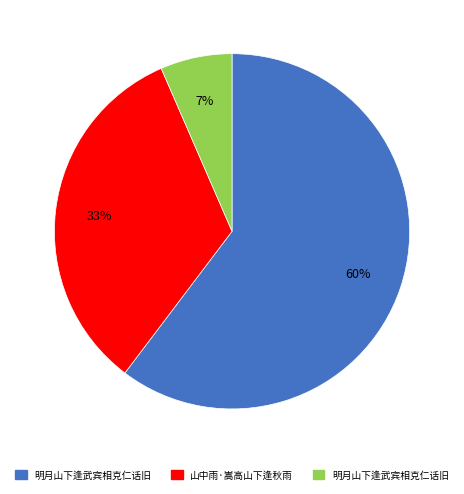

To the nearest percent, what is the average slice percentage?

33%